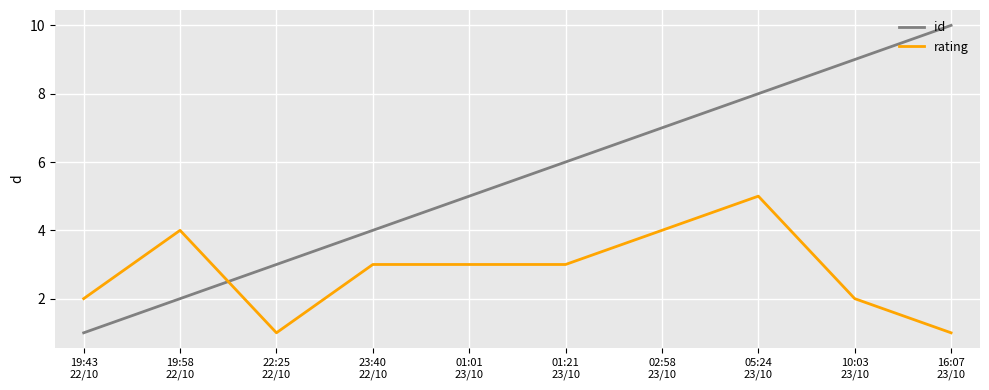

How many intersections are there between rating and id?

1